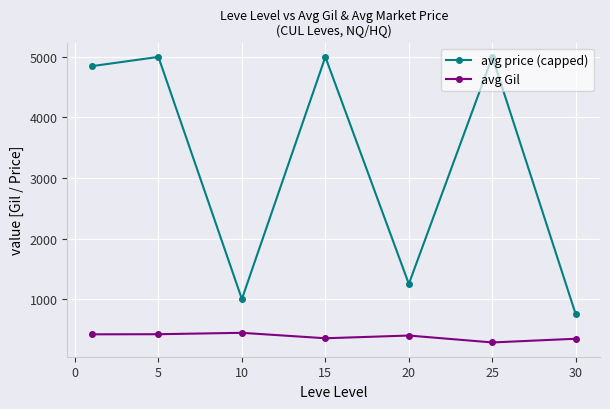

What is the value of the avg price (capped) point at the 4th from the left?

5000